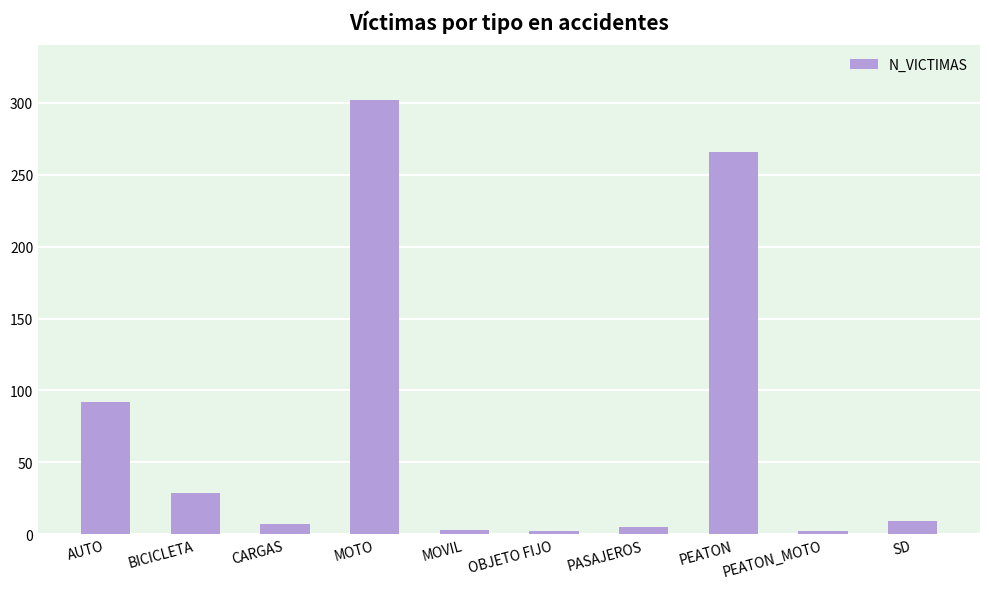

What is the maximum value shown in the chart?

302